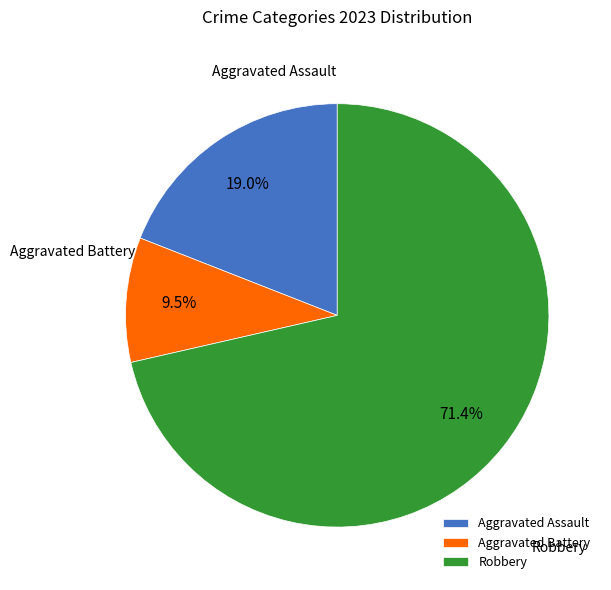

Which category has the smallest portion of the pie?

Aggravated Battery